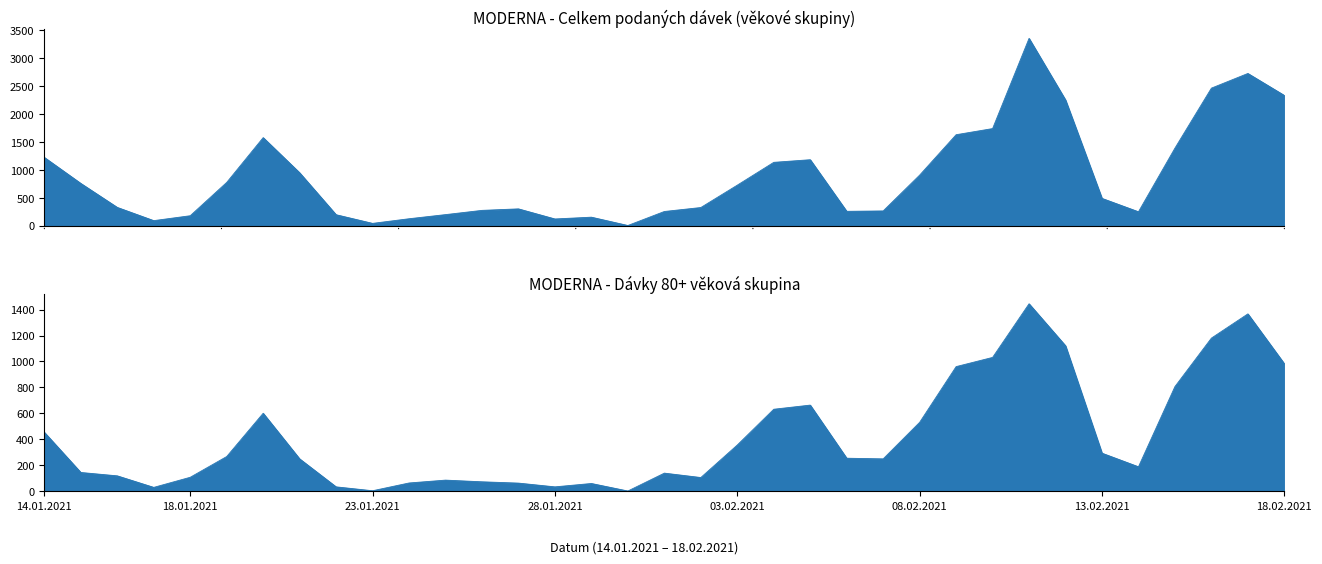

Which series changed the most between 23.01.2021 and 06.02.2021?

80+